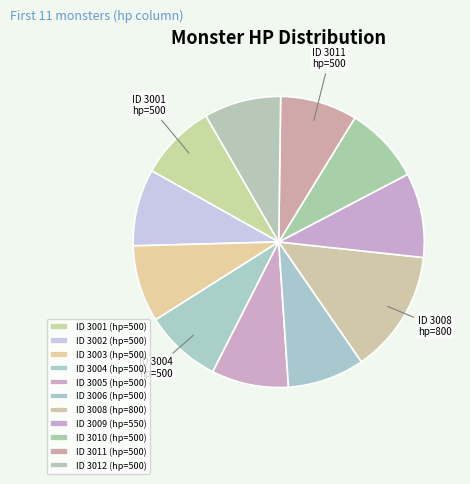

Which slice is the largest?

3008